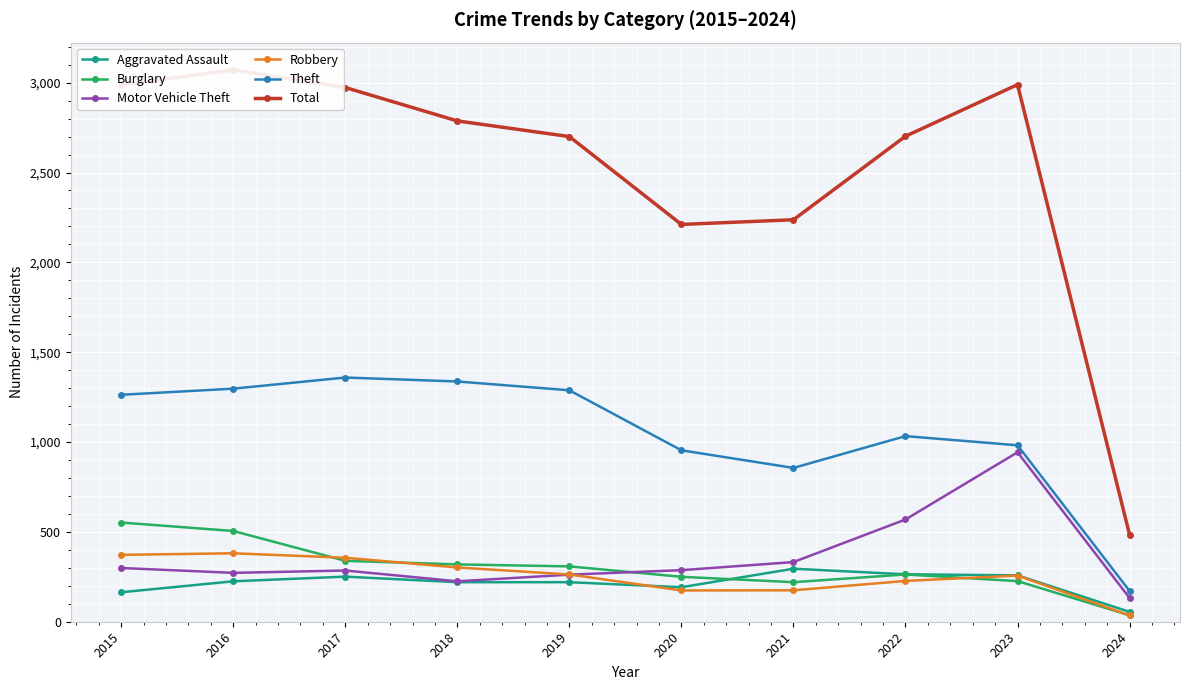

True or false: Burglary has more than 0 interior local peaks.

True